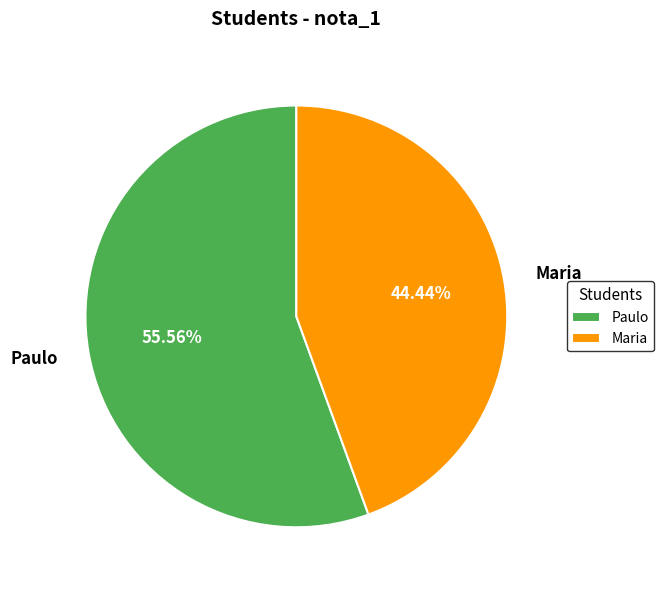

How many slices are in this pie chart?

2